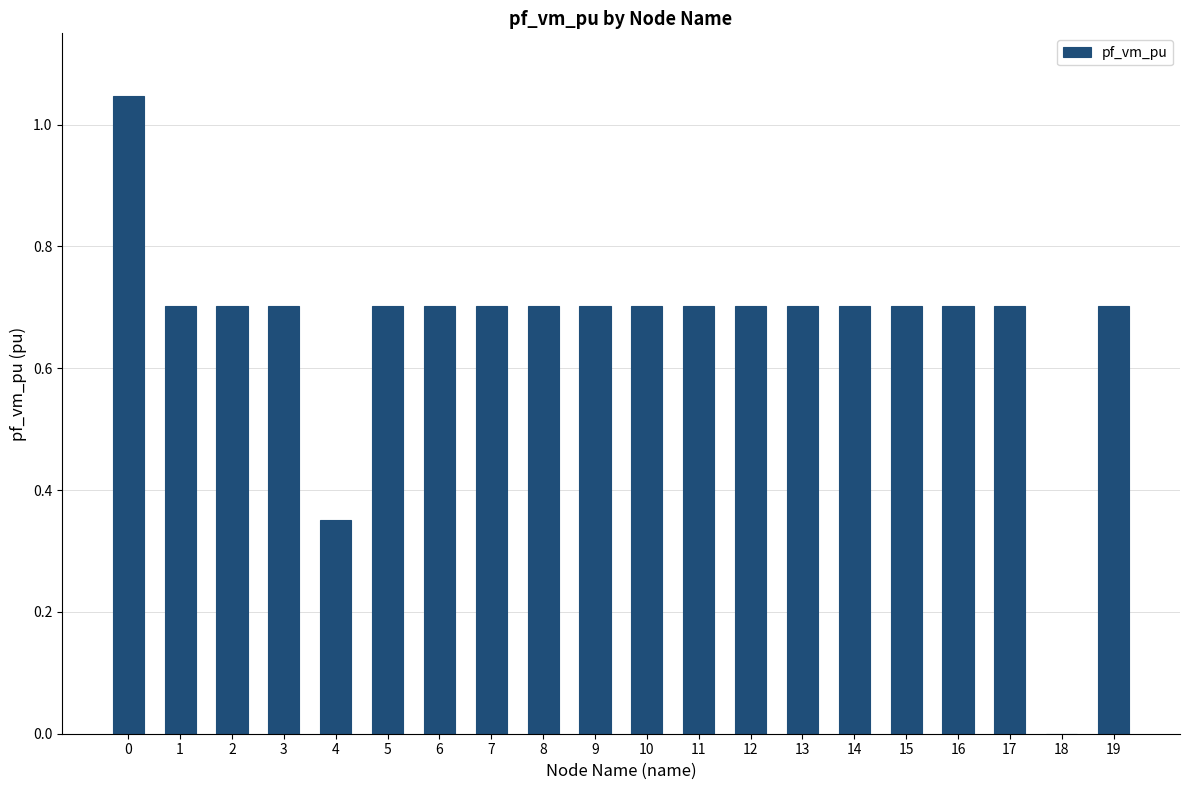

What is the sum of all values?

13.3